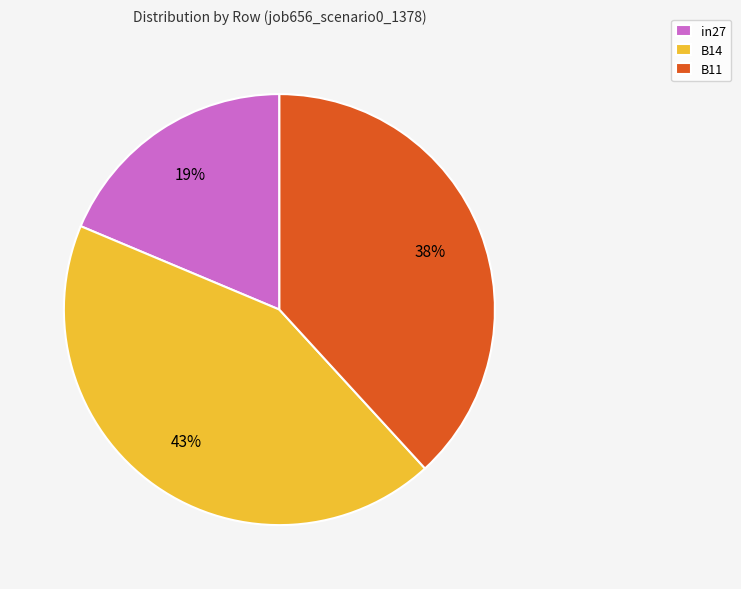

To the nearest percent, what percentage of the pie is B11?

38%